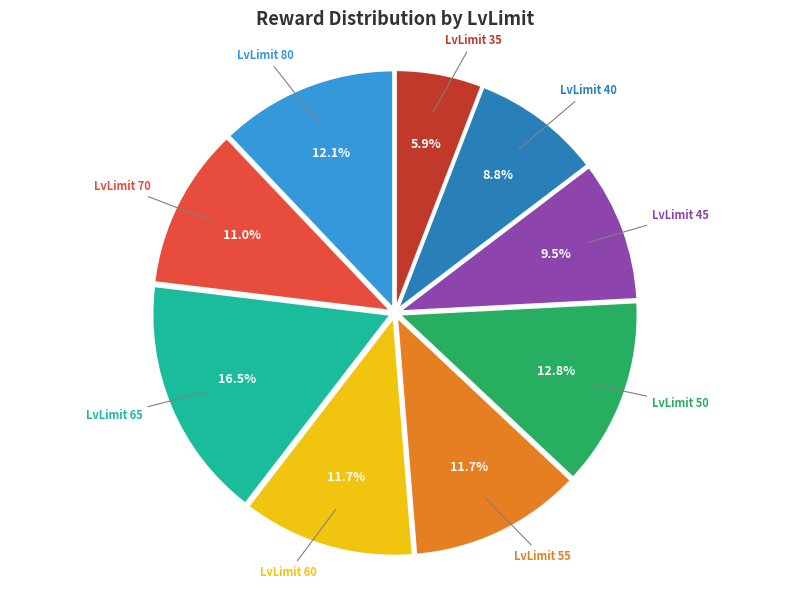

Count the number of slices in the pie.

9